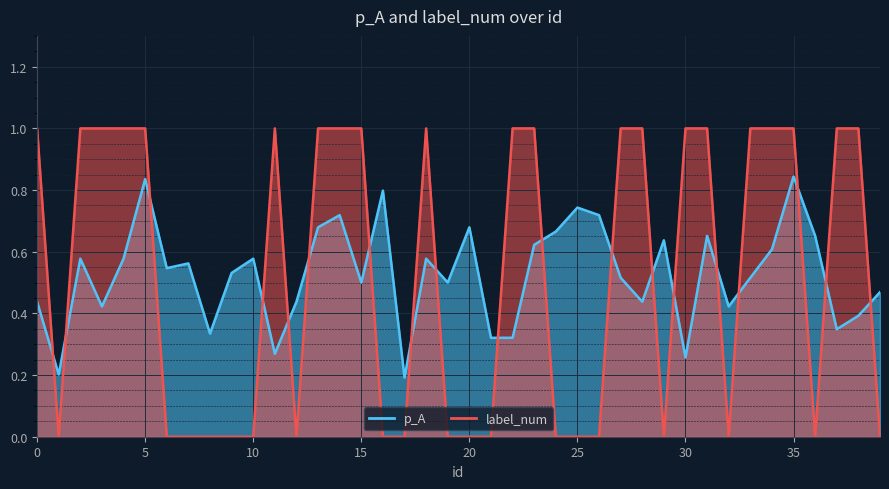

Read the label_num value at 31.

1.0